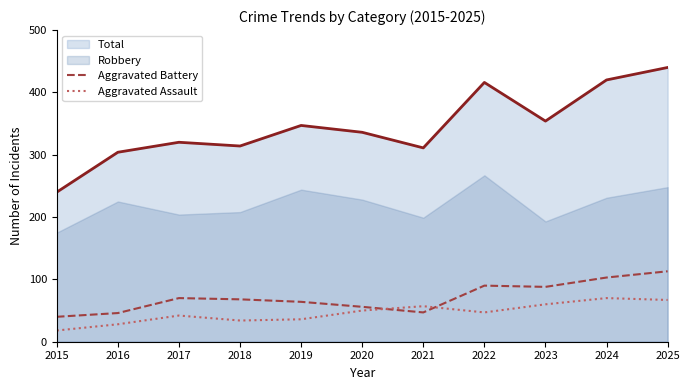

True or false: Aggravated Battery and Total intersect in this chart.

False